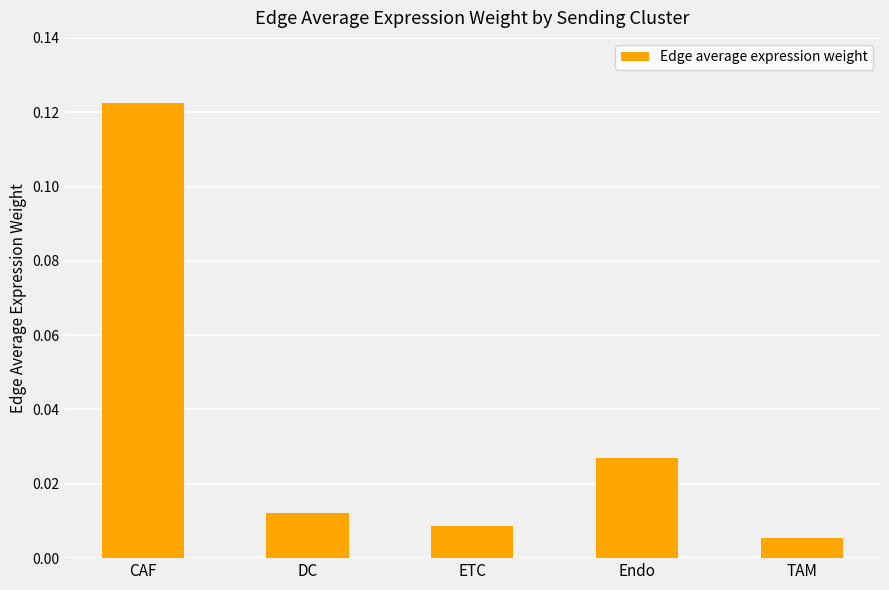

Which has a higher value, ETC or DC?

DC